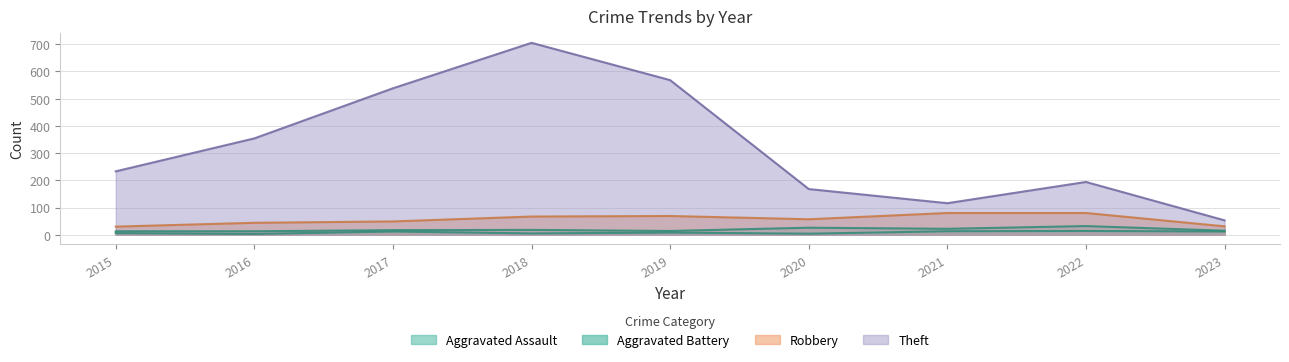

Rank the categories by Theft value from lowest to highest.

2023, 2021, 2020, 2022, 2015, 2016, 2017, 2019, 2018